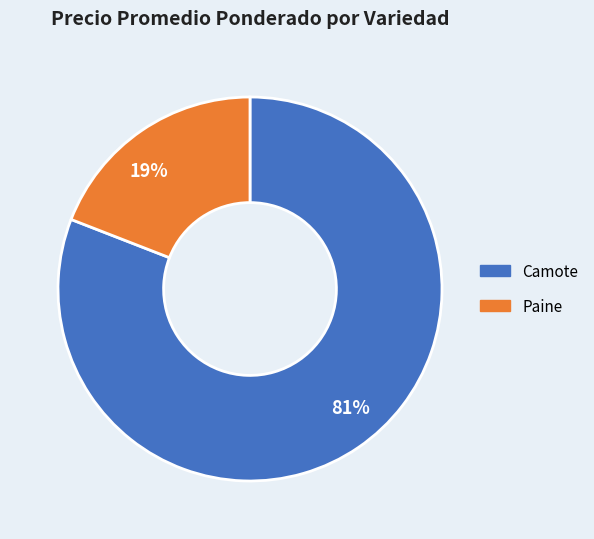

To the nearest percent, what is the difference between the largest and smallest slice percentages?

62%